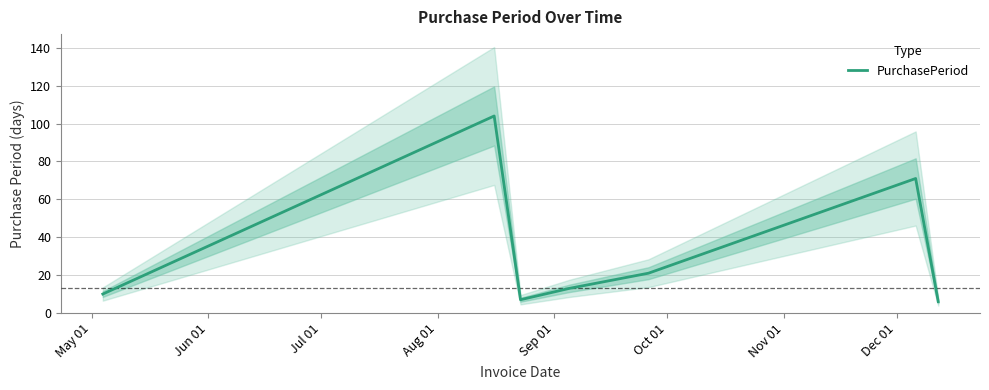

What is the highest value of the PurchasePeriod series?

104